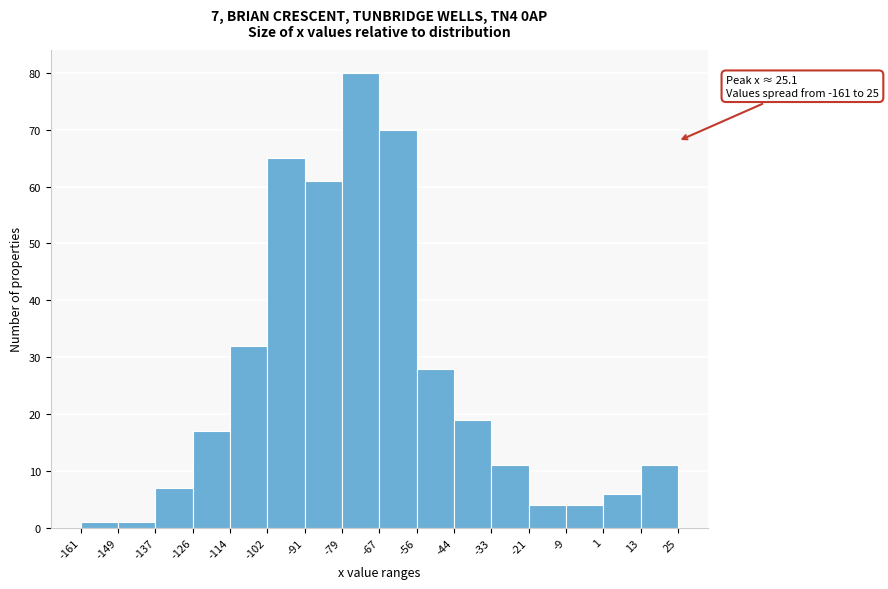

Over which range of the x-axis is the bar tallest?

-79 to -67